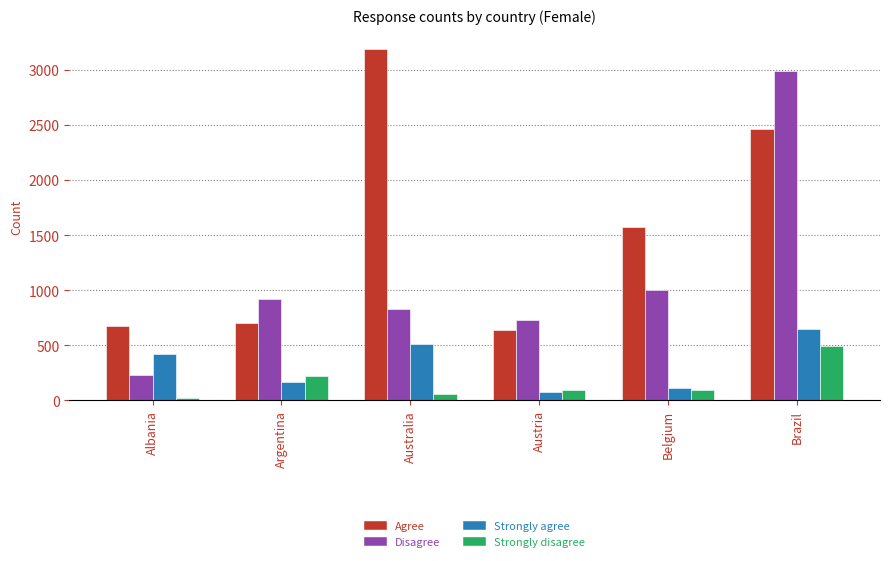

What position from the left is Austria?

4